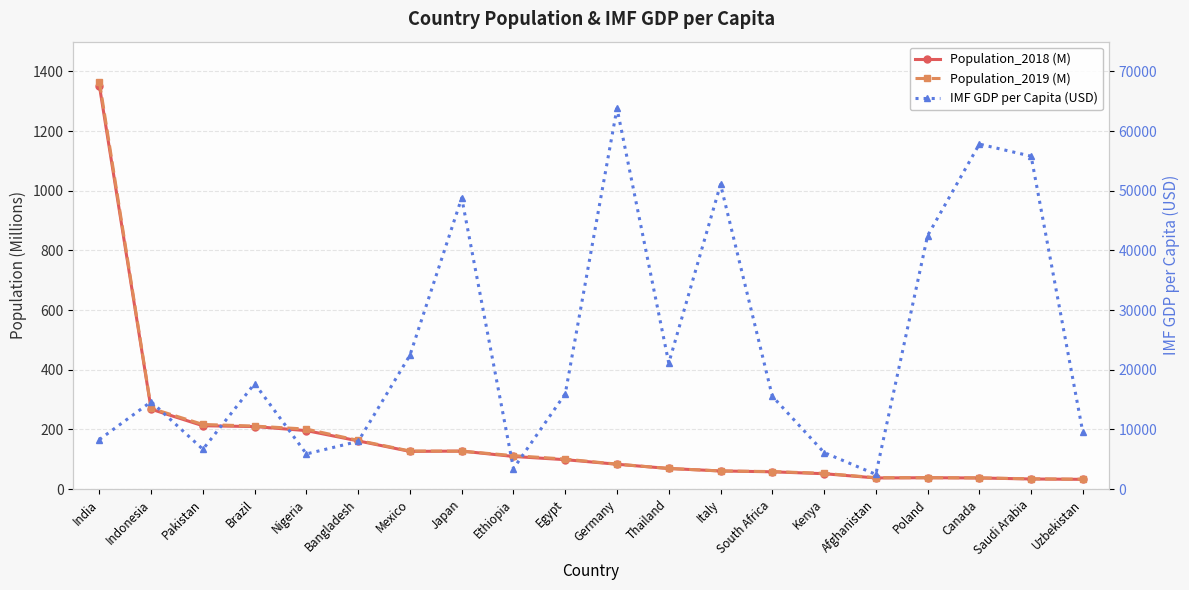

What are all the series names shown in the legend?

Population_2018 (M), Population_2019 (M), IMF GDP per Capita (USD)